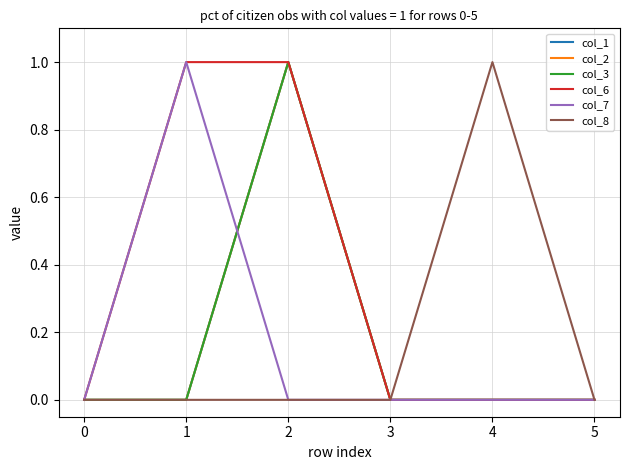

True or false: col_3 has more than 1 interior local peaks.

False